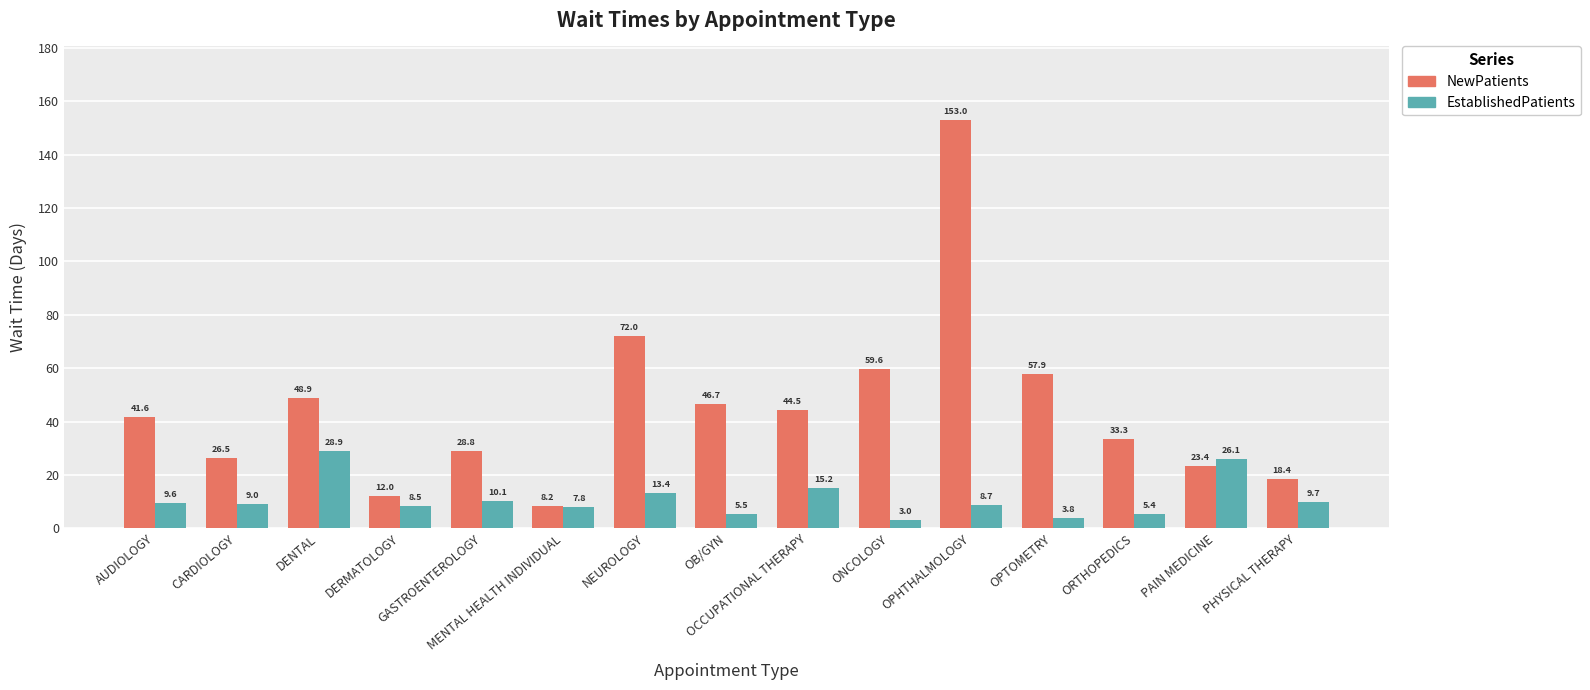

Which series has the largest total across all categories?

NewPatients